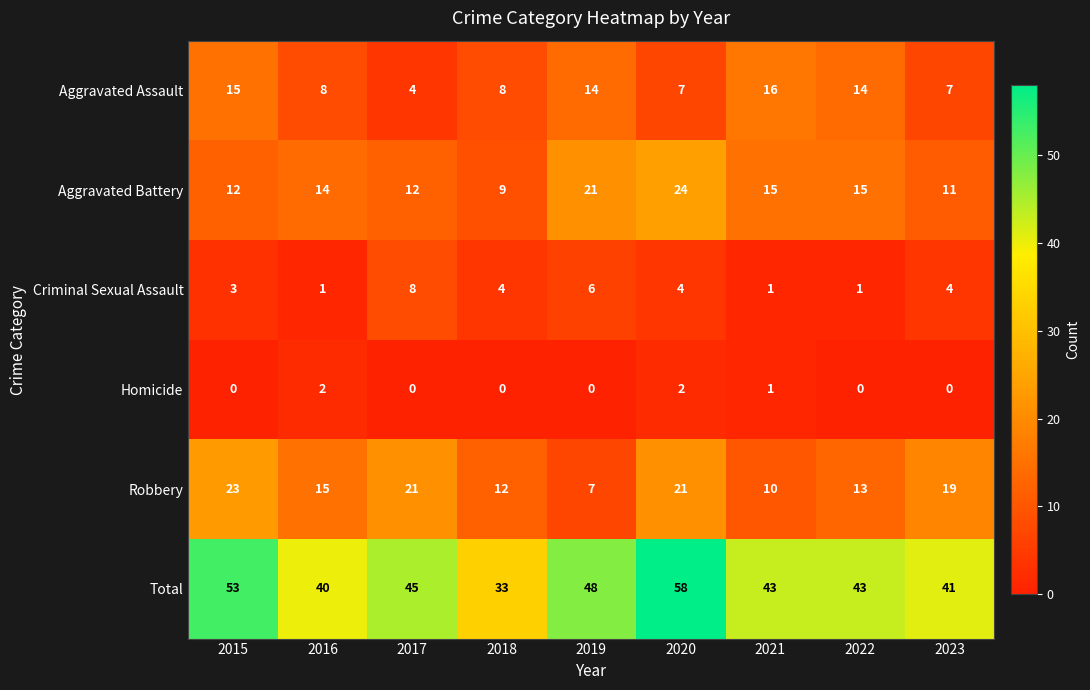

Count the Criminal Sexual Assault values in the range 1 to 4.

7